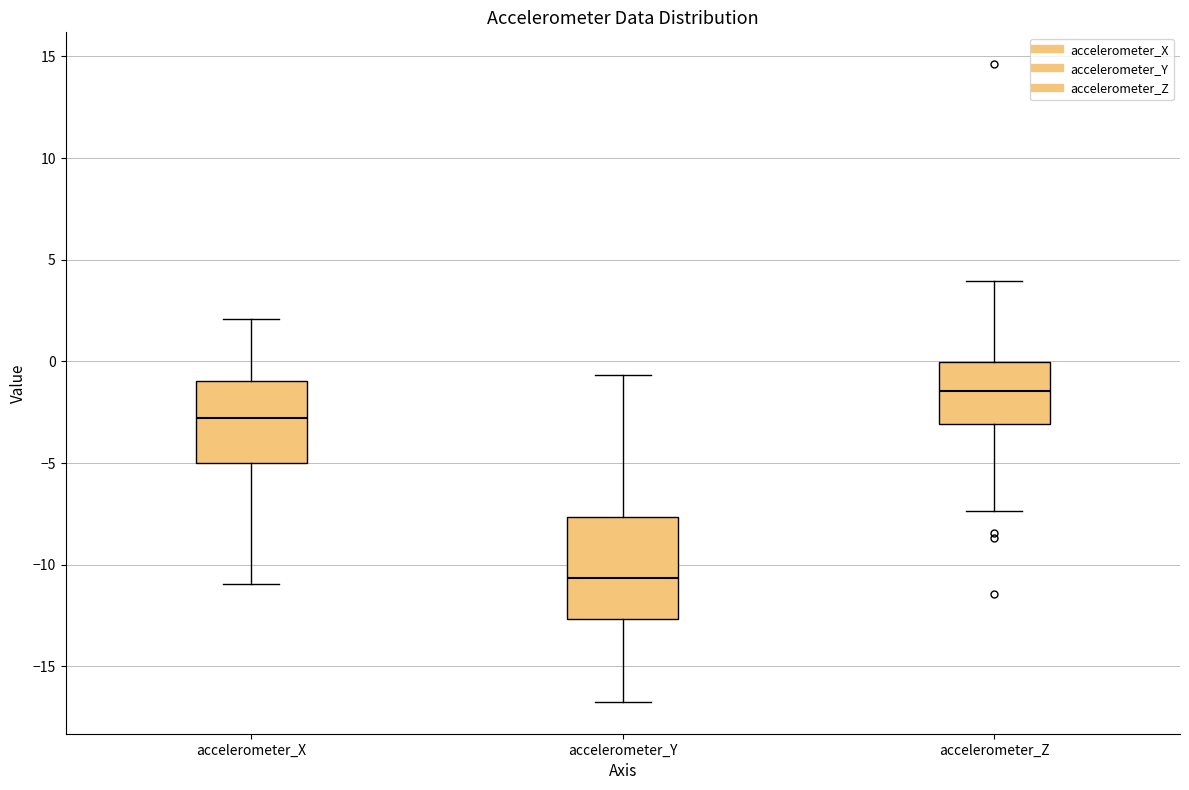

Reading left to right, transcribe this box plot: for each box, give where its median line is, the range the box spans, and where its two whiskers end, as read against the y-axis. The values are not printed on the chart, so give them approximately, as read against the axis.

accelerometer_X: median -3.0, box -5.0 to -1.0, whiskers -11.0 to 2.0
accelerometer_Y: median -10.5, box -12.5 to -7.5, whiskers -16.5 to -0.5
accelerometer_Z: median -1.5, box -3.0 to 0.0, whiskers -7.5 to 4.0